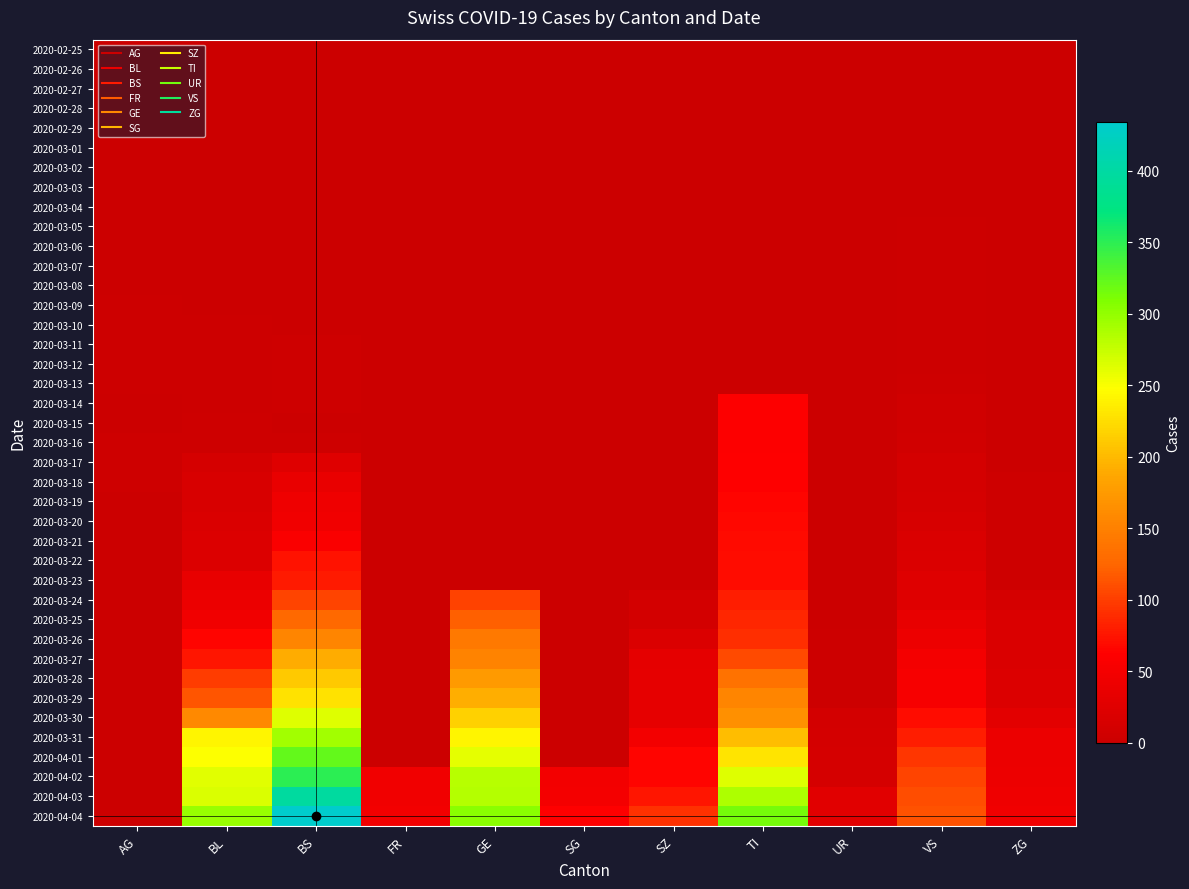

Count the number of data series in this chart.

40